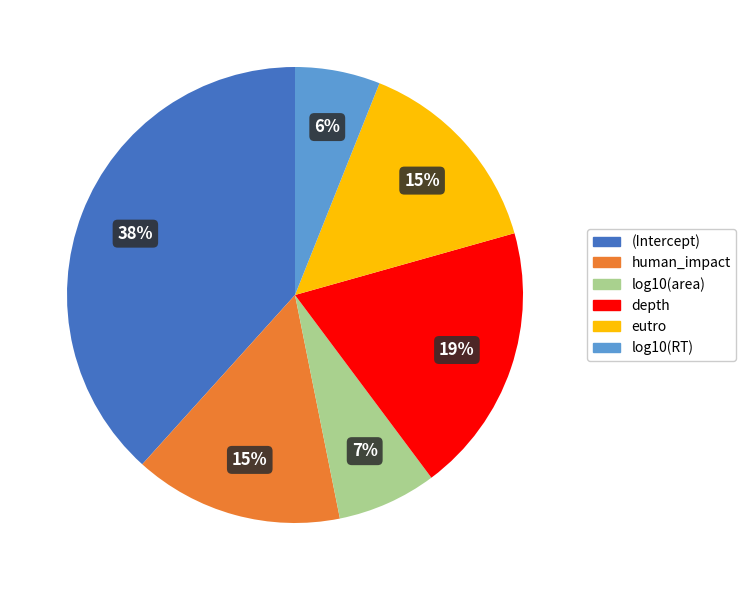

Do (Intercept) and log10(area) together represent more than half of the pie?

No